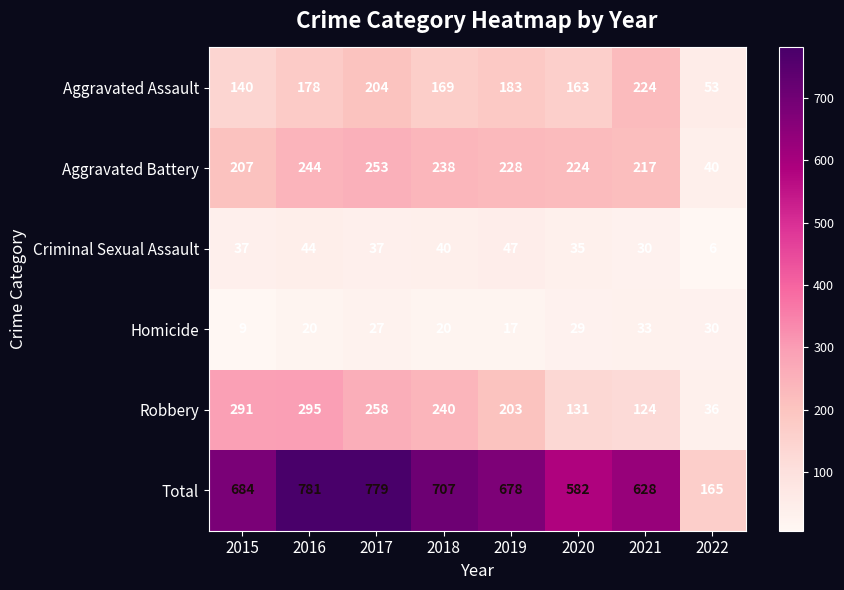

What is the spread (max minus min) of values at 2018?

687